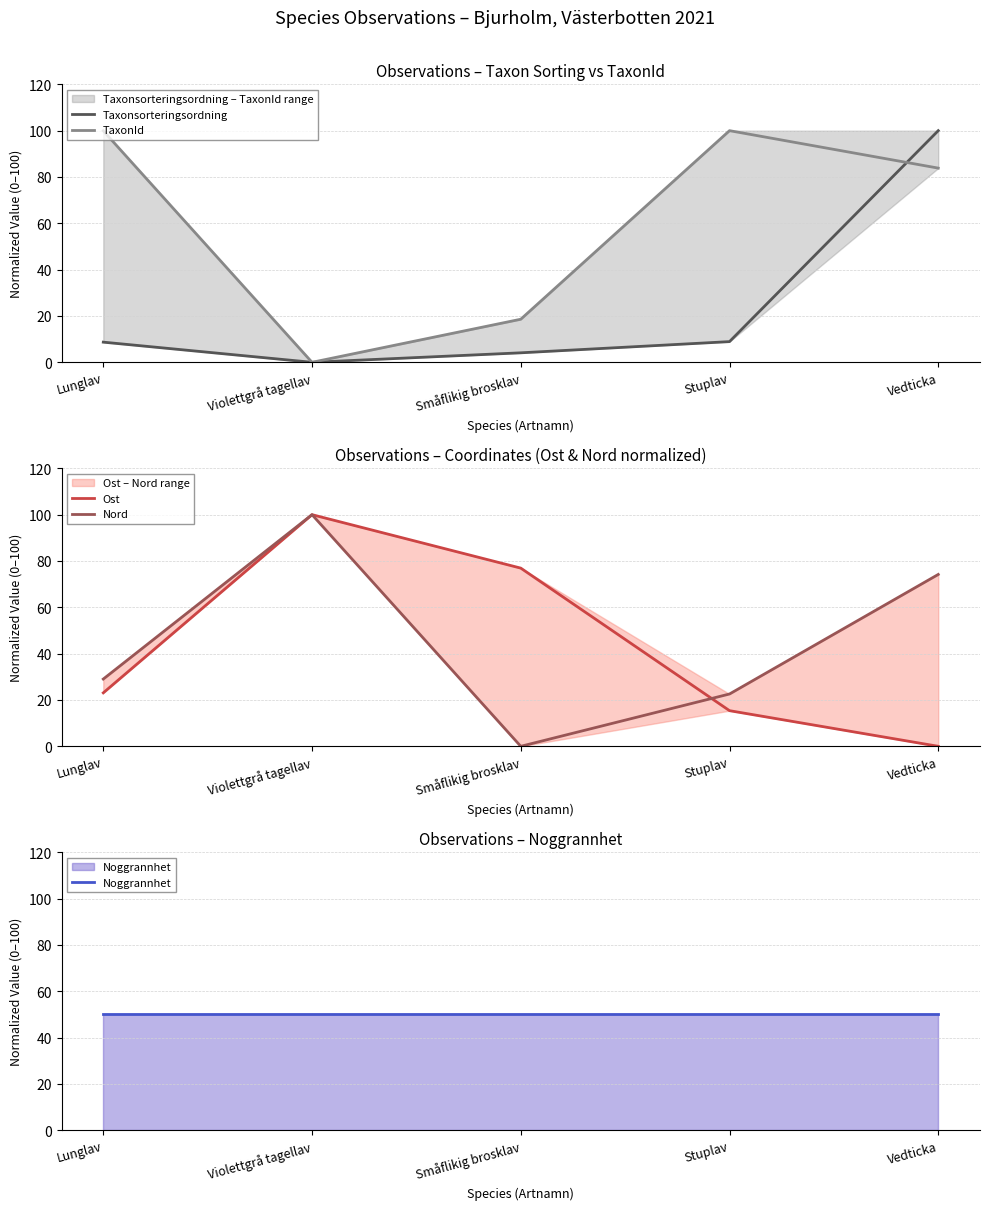

Reading right to left, transcribe all the data shown in this chart.

Taxonsorteringsordning: Vedticka=100.0	Stuplav=8.9	Småflikig brosklav=4.1	Violettgrå tagellav=0.0	Lunglav=8.7
TaxonId: Vedticka=83.8	Stuplav=100.0	Småflikig brosklav=18.6	Violettgrå tagellav=0.0	Lunglav=99.9
Ost: Vedticka=0.0	Stuplav=15.4	Småflikig brosklav=76.9	Violettgrå tagellav=100.0	Lunglav=23.1
Nord: Vedticka=74.2	Stuplav=22.6	Småflikig brosklav=0.0	Violettgrå tagellav=100.0	Lunglav=29.0
Noggrannhet: Vedticka=50.0	Stuplav=50.0	Småflikig brosklav=50.0	Violettgrå tagellav=50.0	Lunglav=50.0